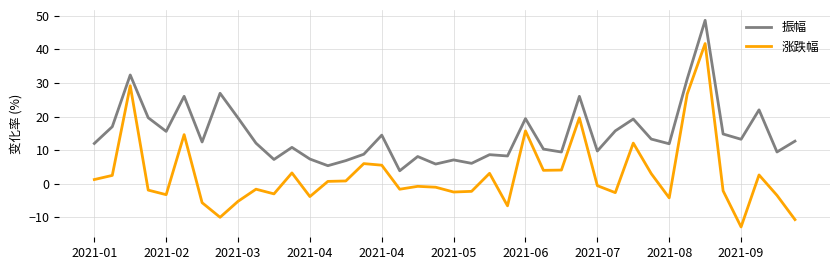

Does the chart display data point markers on the line(s)?

No